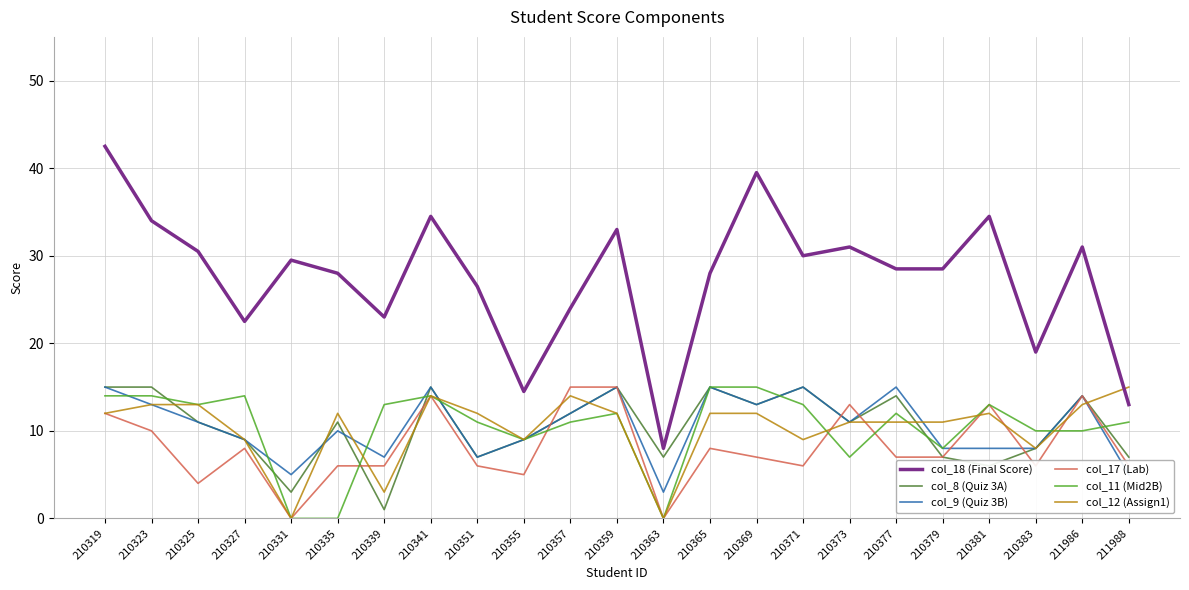

Reading left to right, transcribe all the data shown in this chart.

col_18 (Final Score): 210319=42.5	210323=34.0	210325=30.5	210327=22.5	210331=29.5	210335=28.0	210339=23.0	210341=34.5	210351=26.5	210355=14.5	210357=24.0	210359=33.0	210363=8.0	210365=28.0	210369=39.5	210371=30.0	210373=31.0	210377=28.5	210379=28.5	210381=34.5	210383=19.0	211986=31.0	211988=13.0
col_8 (Quiz 3A): 210319=15.0	210323=15.0	210325=11.0	210327=9.0	210331=3.0	210335=11.0	210339=1.0	210341=15.0	210351=7.0	210355=9.0	210357=12.0	210359=15.0	210363=7.0	210365=15.0	210369=13.0	210371=15.0	210373=11.0	210377=14.0	210379=7.0	210381=6.0	210383=8.0	211986=14.0	211988=7.0
col_9 (Quiz 3B): 210319=15.0	210323=13.0	210325=11.0	210327=9.0	210331=5.0	210335=10.0	210339=7.0	210341=15.0	210351=7.0	210355=9.0	210357=12.0	210359=15.0	210363=3.0	210365=15.0	210369=13.0	210371=15.0	210373=11.0	210377=15.0	210379=8.0	210381=8.0	210383=8.0	211986=14.0	211988=5.0
col_17 (Lab): 210319=12.0	210323=10.0	210325=4.0	210327=8.0	210331=0.0	210335=6.0	210339=6.0	210341=14.0	210351=6.0	210355=5.0	210357=15.0	210359=15.0	210363=0.0	210365=8.0	210369=7.0	210371=6.0	210373=13.0	210377=7.0	210379=7.0	210381=13.0	210383=6.0	211986=14.0	211988=6.0
col_11 (Mid2B): 210319=14.0	210323=14.0	210325=13.0	210327=14.0	210331=0.0	210335=0.0	210339=13.0	210341=14.0	210351=11.0	210355=9.0	210357=11.0	210359=12.0	210363=0.0	210365=15.0	210369=15.0	210371=13.0	210373=7.0	210377=12.0	210379=8.0	210381=13.0	210383=10.0	211986=10.0	211988=11.0
col_12 (Assign1): 210319=12.0	210323=13.0	210325=13.0	210327=9.0	210331=0.0	210335=12.0	210339=3.0	210341=14.0	210351=12.0	210355=9.0	210357=14.0	210359=12.0	210363=0.0	210365=12.0	210369=12.0	210371=9.0	210373=11.0	210377=11.0	210379=11.0	210381=12.0	210383=8.0	211986=13.0	211988=15.0